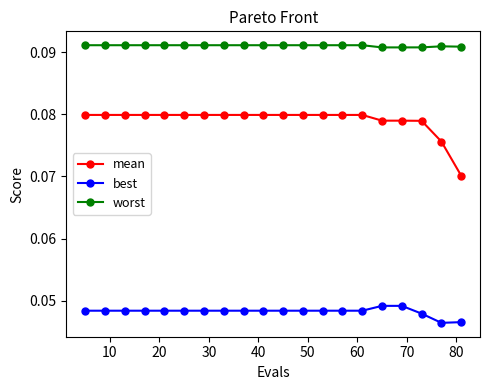

What is the sum of all worst values?

1.8